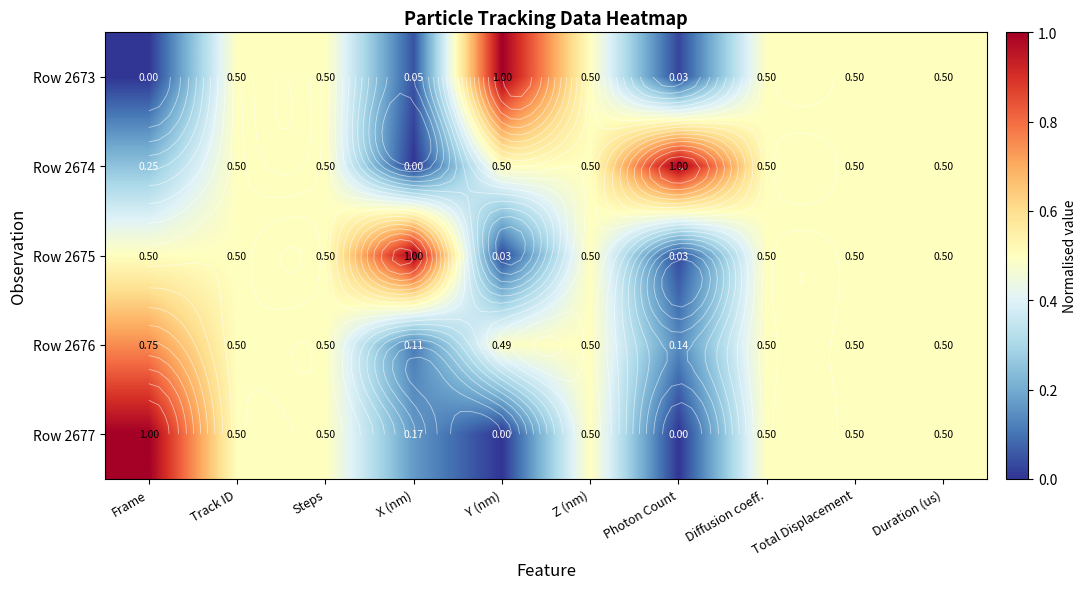

What is the difference between the maximum and minimum values in the Row 2674 series?

1.0